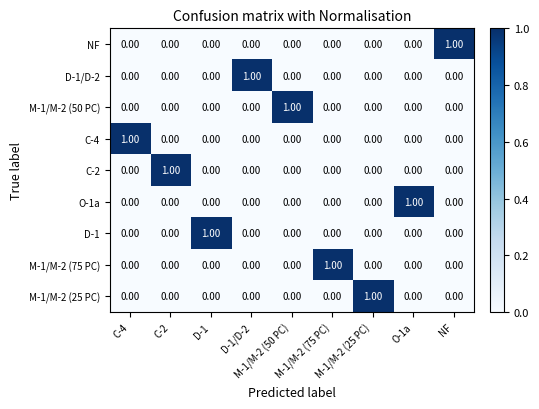

What is the difference between the highest and lowest values at M-1/M-2 (50 PC)?

1